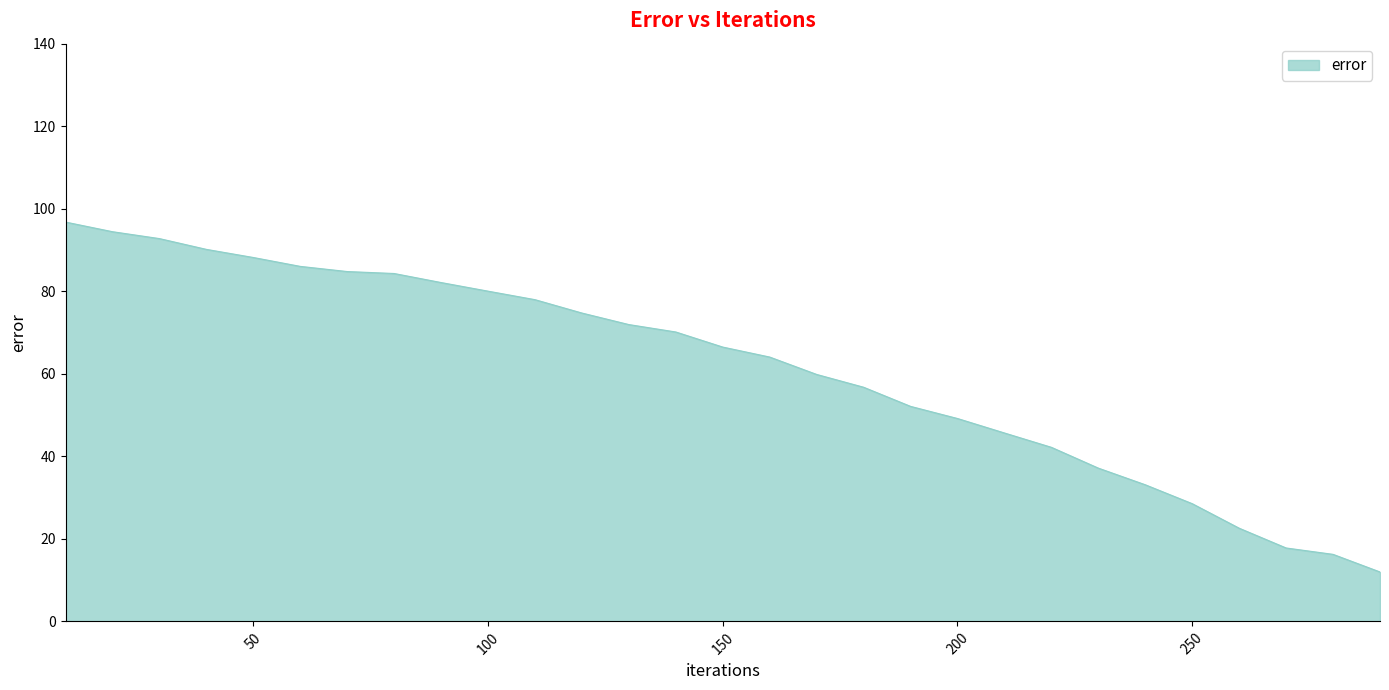

Does the chart display data point markers on the line(s)?

No